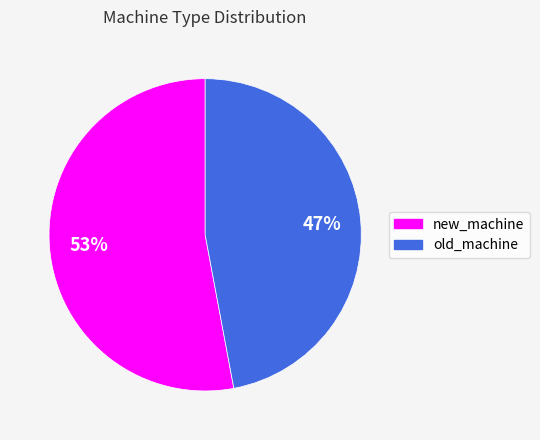

Is there a majority slice in this chart?

Yes